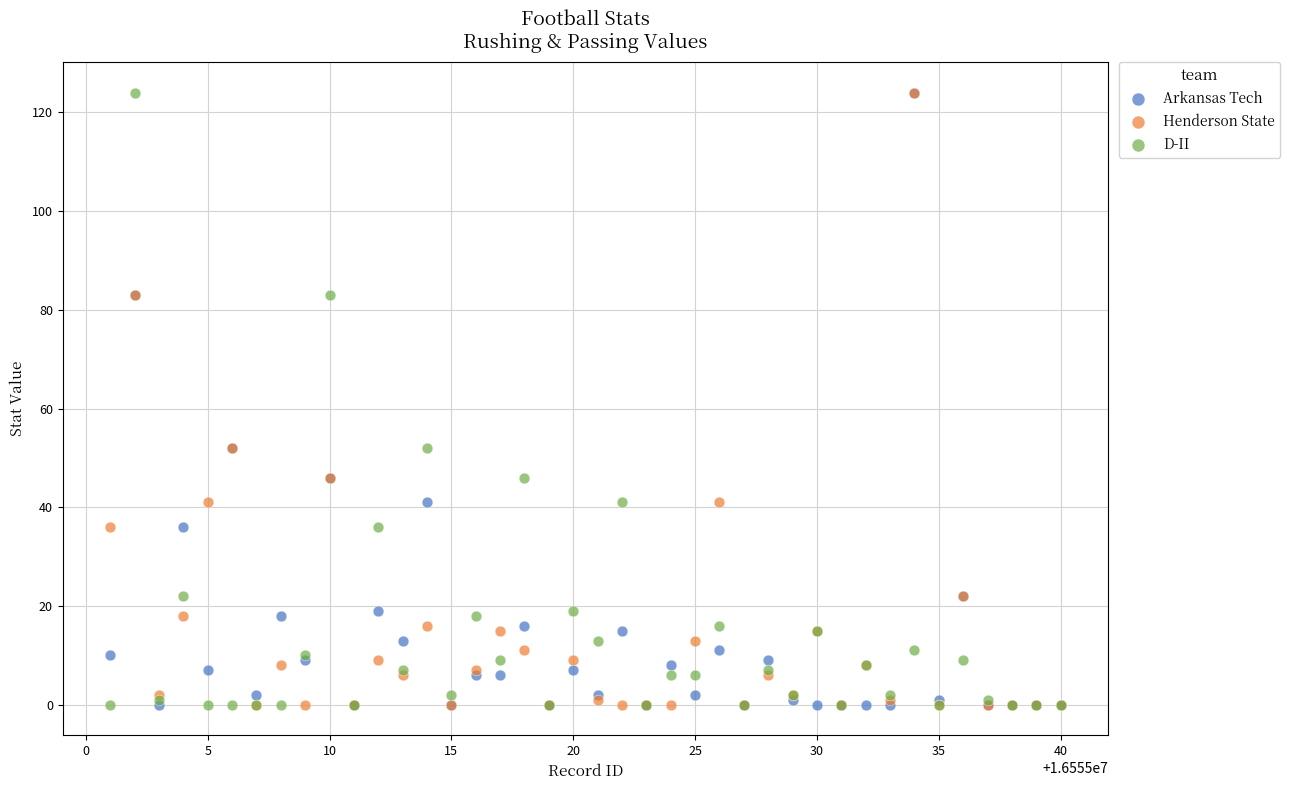

What are all the series names shown in the legend?

Arkansas Tech, Henderson State, D-II